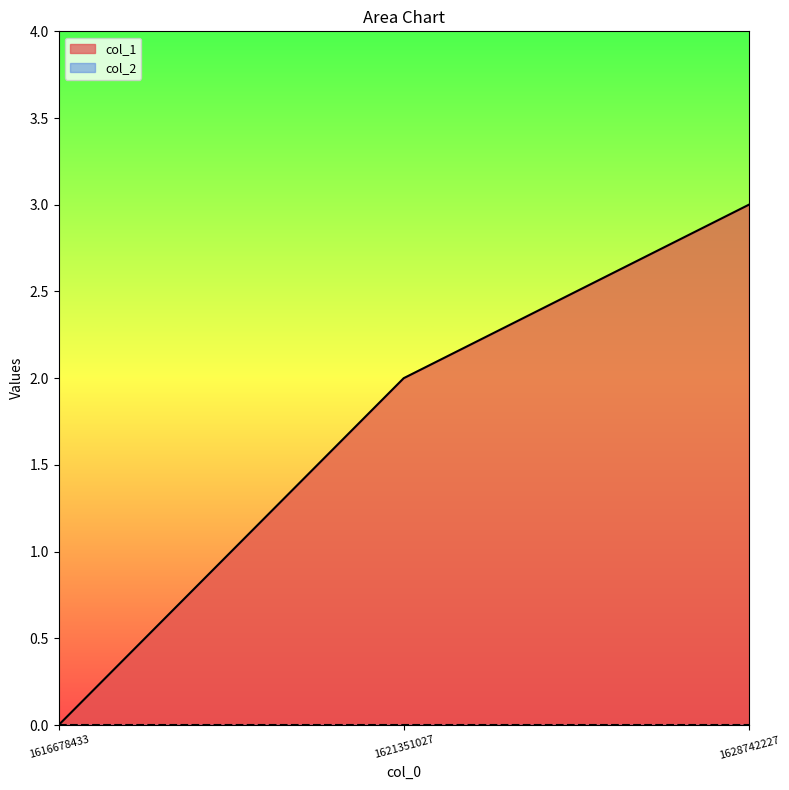

What is the average value?

2